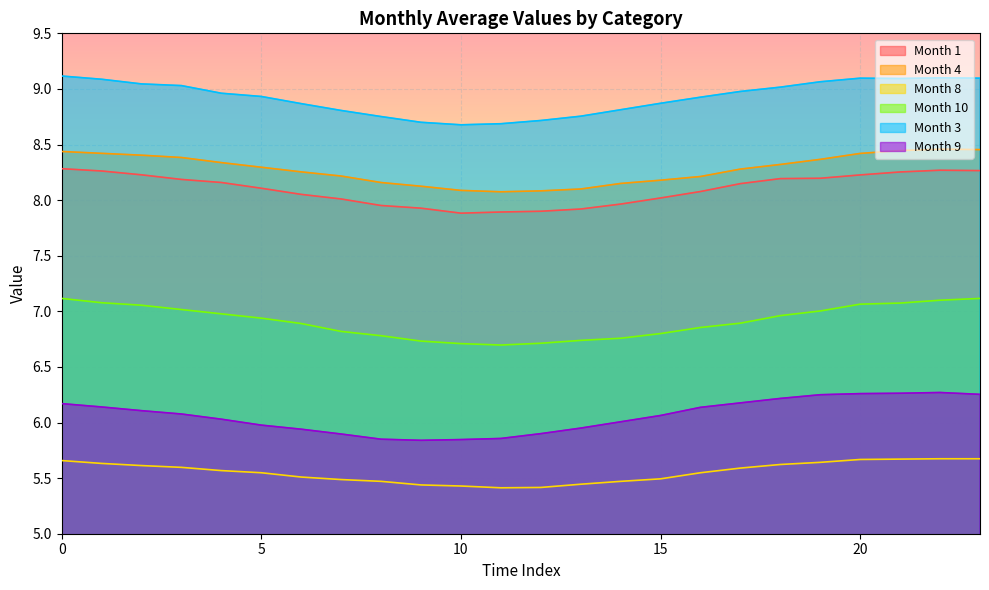

True or false: 10 and 9 intersect in this chart.

False